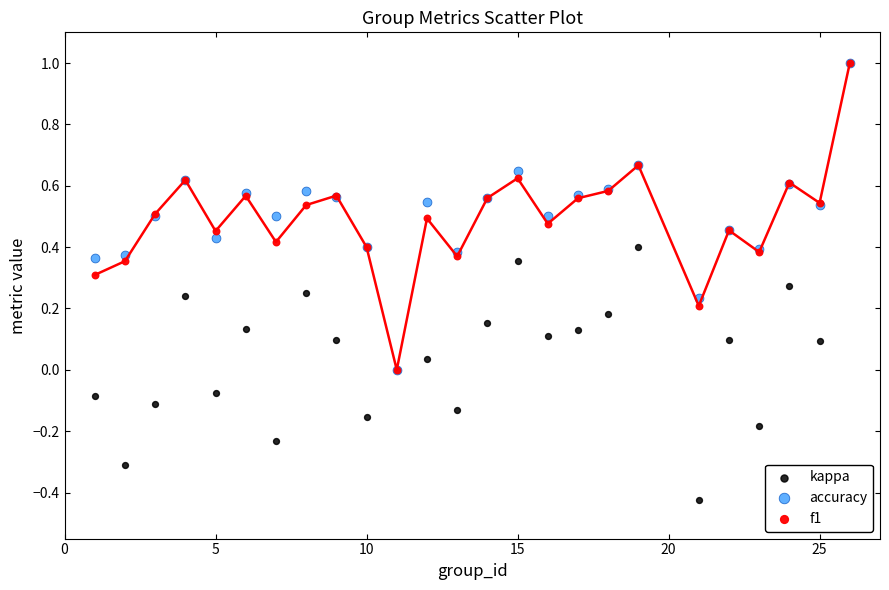

Which series has the widest spread of Y values?

kappa